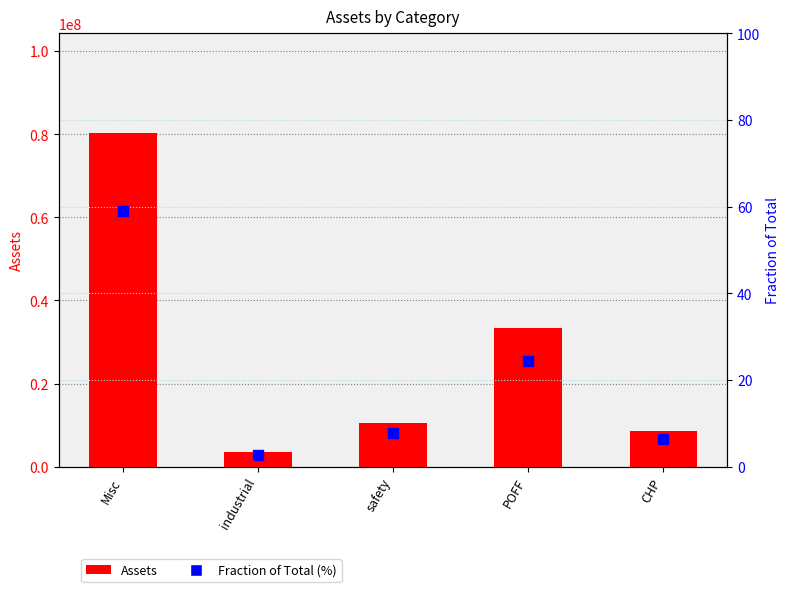

What is the total value across all series at CHP?

8540518.2